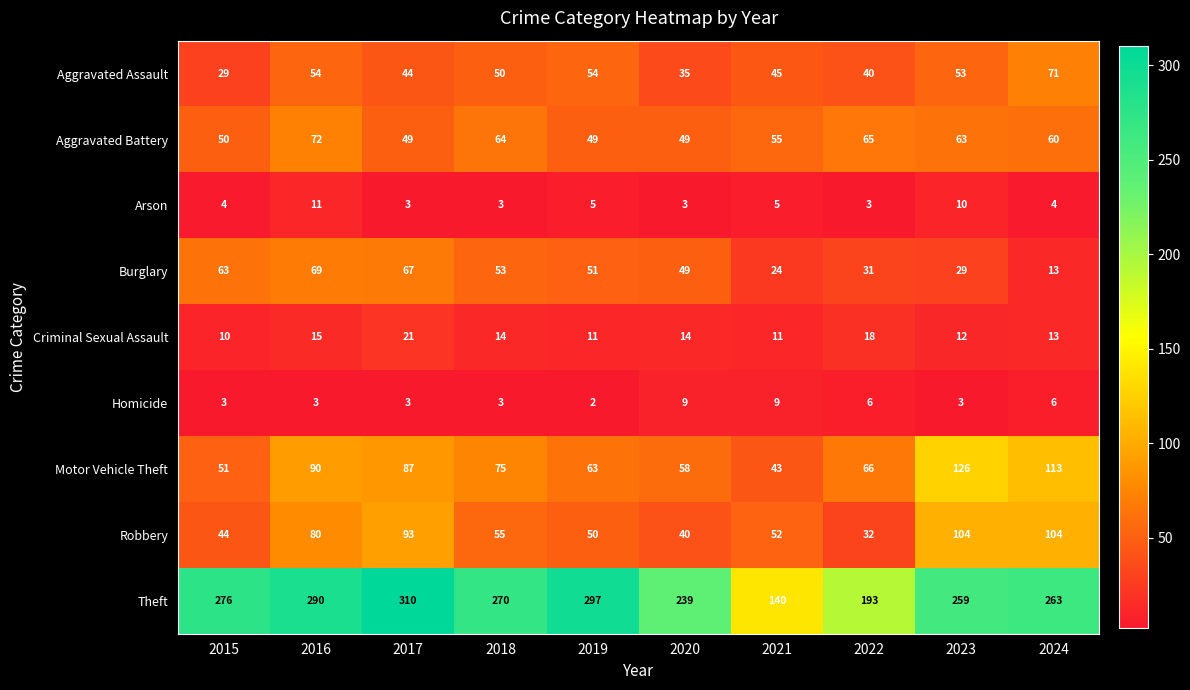

The value of Aggravated Assault at 2018 is 50. True or false?

True